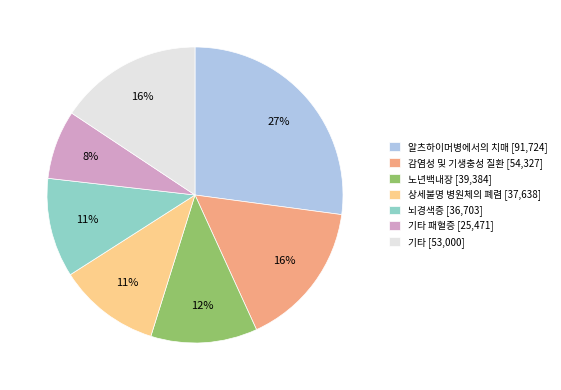

To the nearest percent, what portion does 기타 패혈증 [25,471] represent?

8%